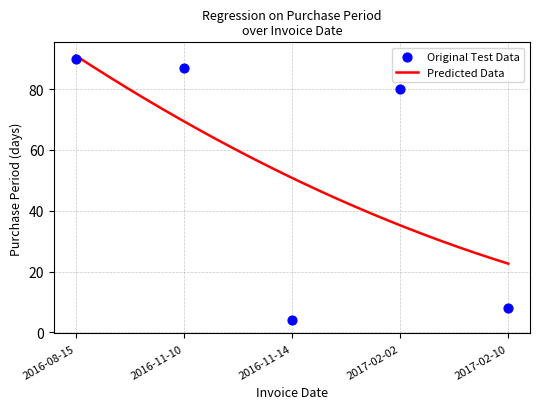

Between 2016-11-14 and 2016-11-10, which is larger?

2016-11-10